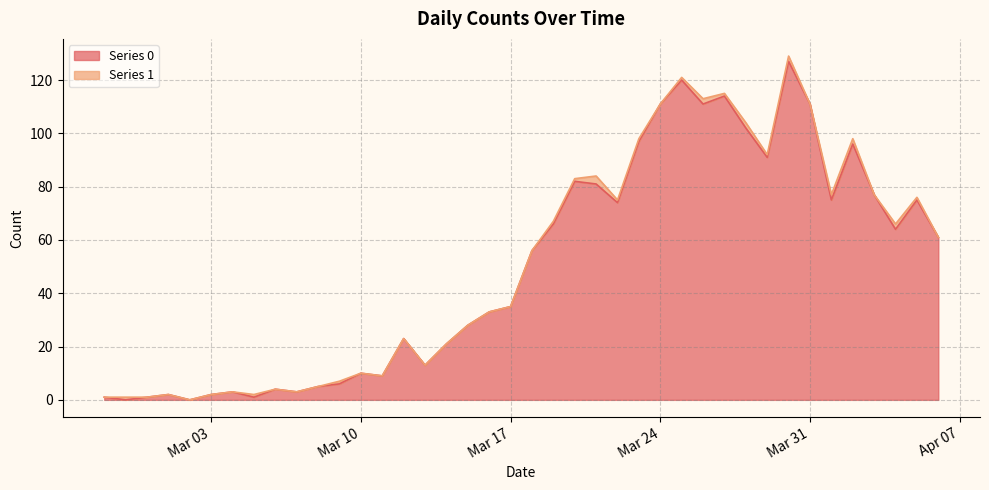

At which category does the data reach its first local valley?

2020-02-28